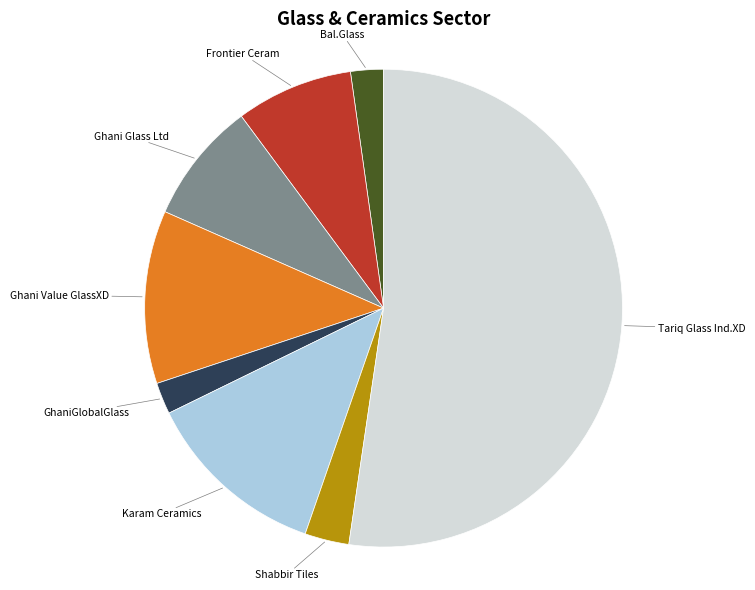

Is there a majority slice in this chart?

Yes